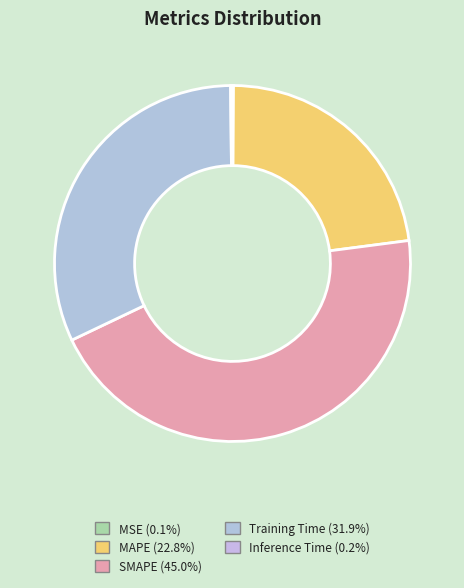

Count the number of slices in the pie.

5